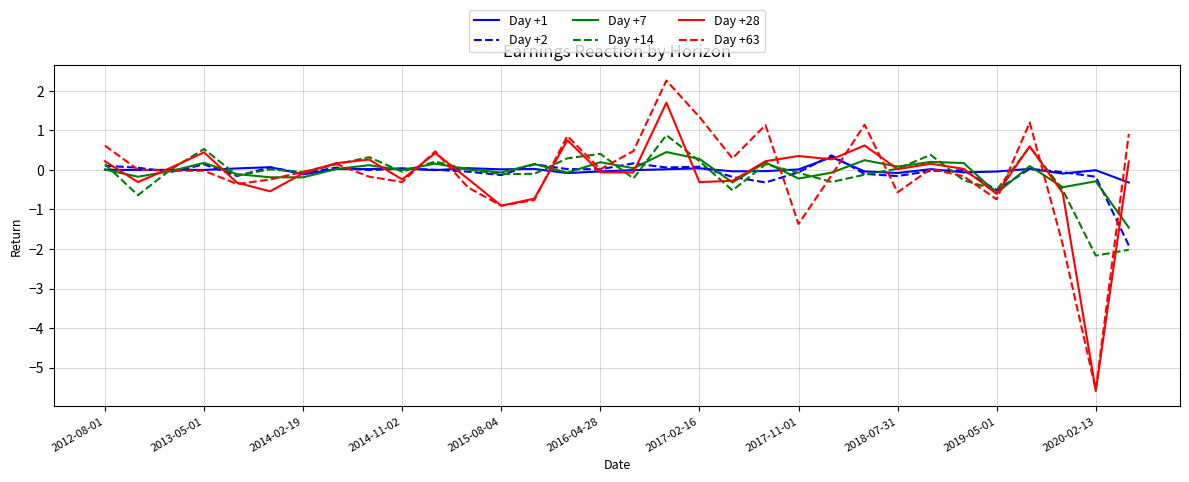

Which series has the largest range (max minus min)?

Day +63